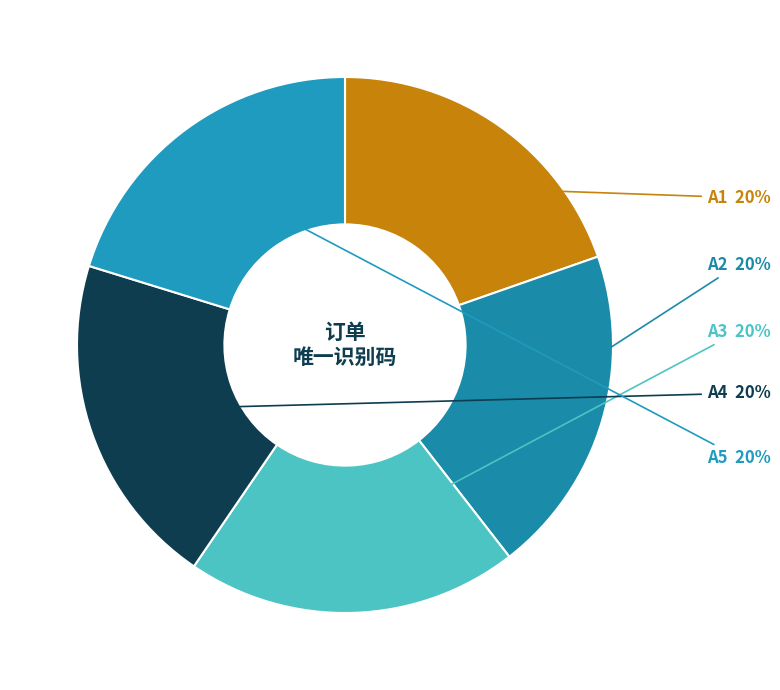

How many segments does this pie chart have?

5